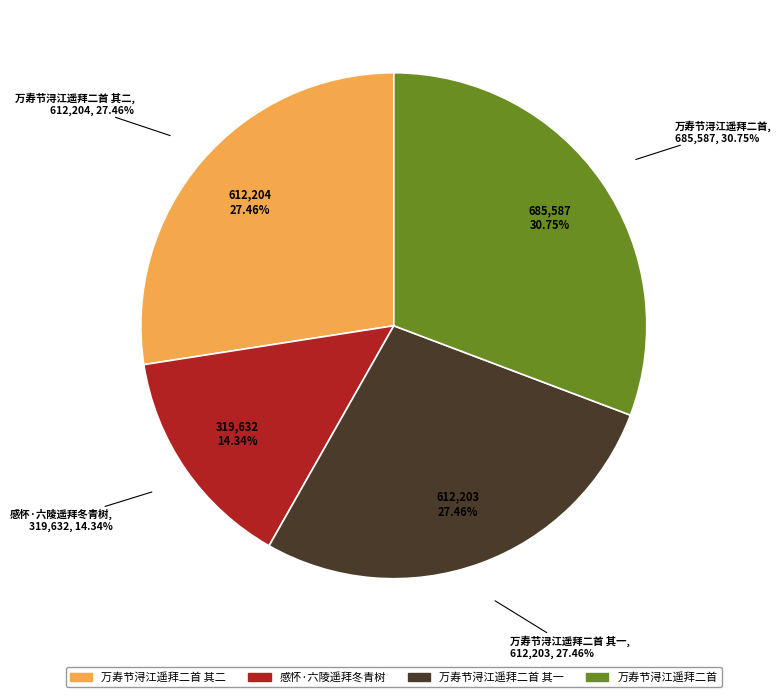

Between 感怀·六陵遥拜冬青树 and 万寿节浔江遥拜二首 其一, which is larger?

万寿节浔江遥拜二首 其一